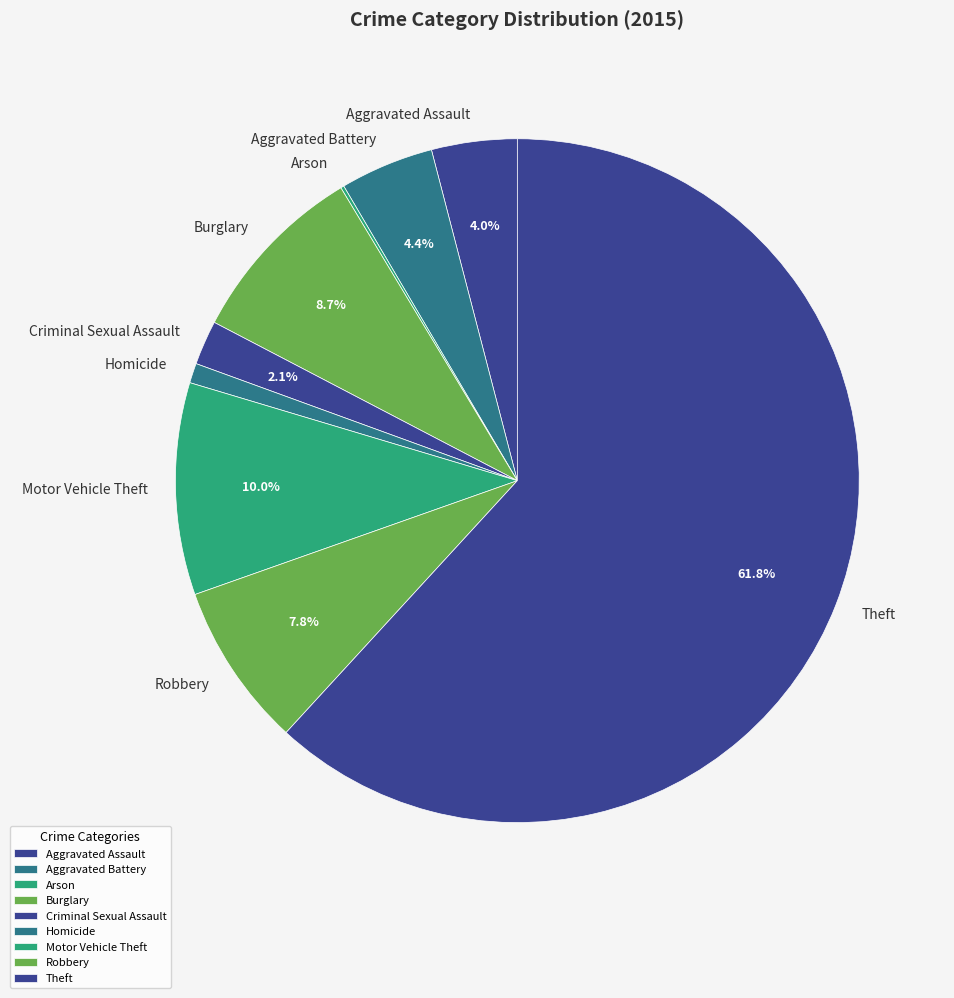

Which slice represents more than half of the pie?

Theft